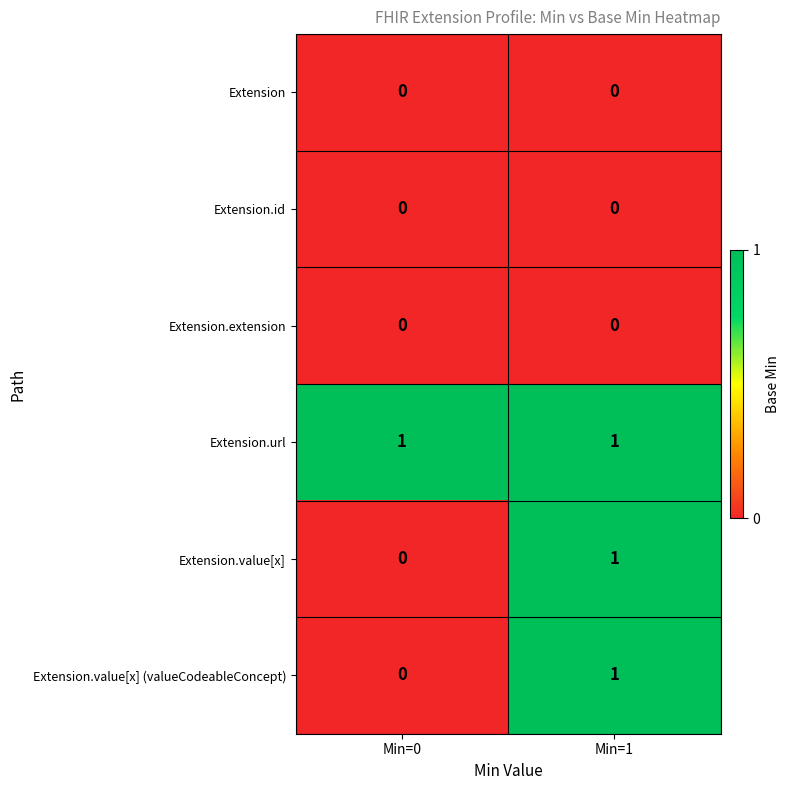

What is the spread (max minus min) of values at Min=1?

1